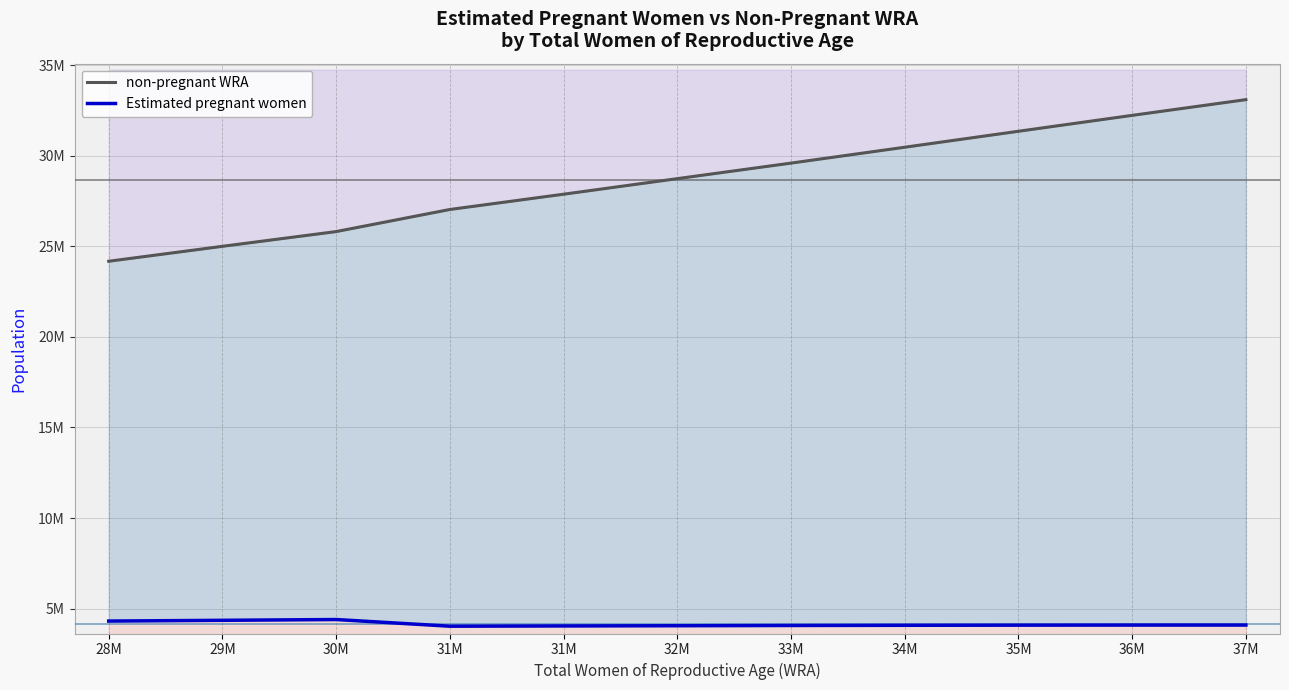

How many values in the Estimated pregnant women series are below 4086157?

5